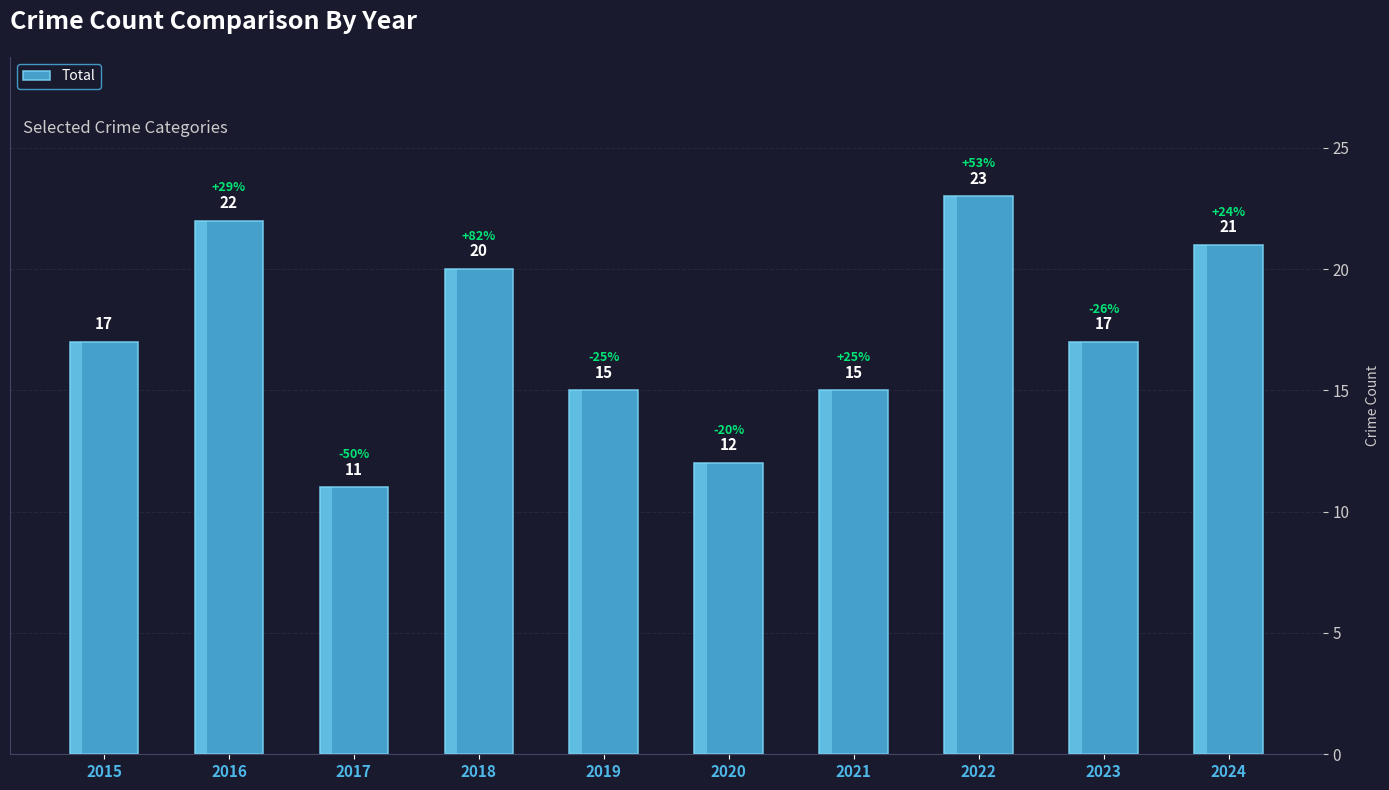

True or false: the data shows 23 at 2022.

True